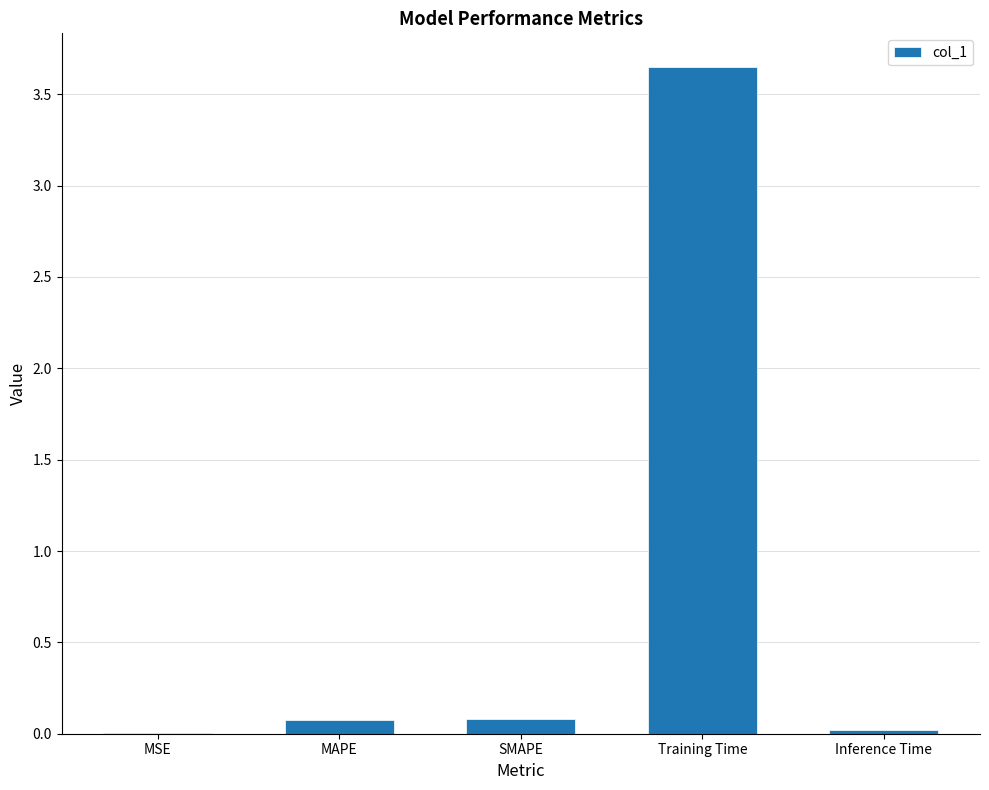

Which category has the highest value across all series?

Training Time